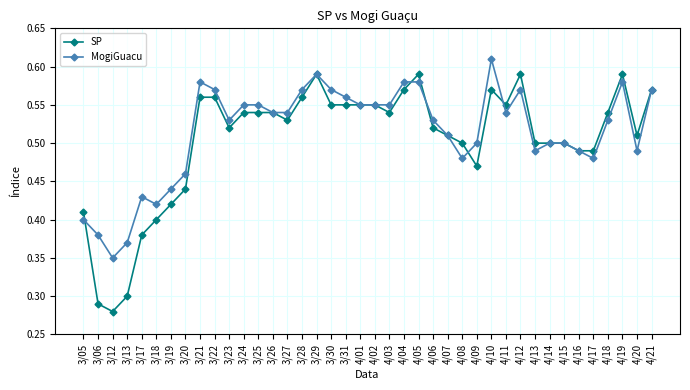

At which category does the chart reach its peak across all series?

4/10